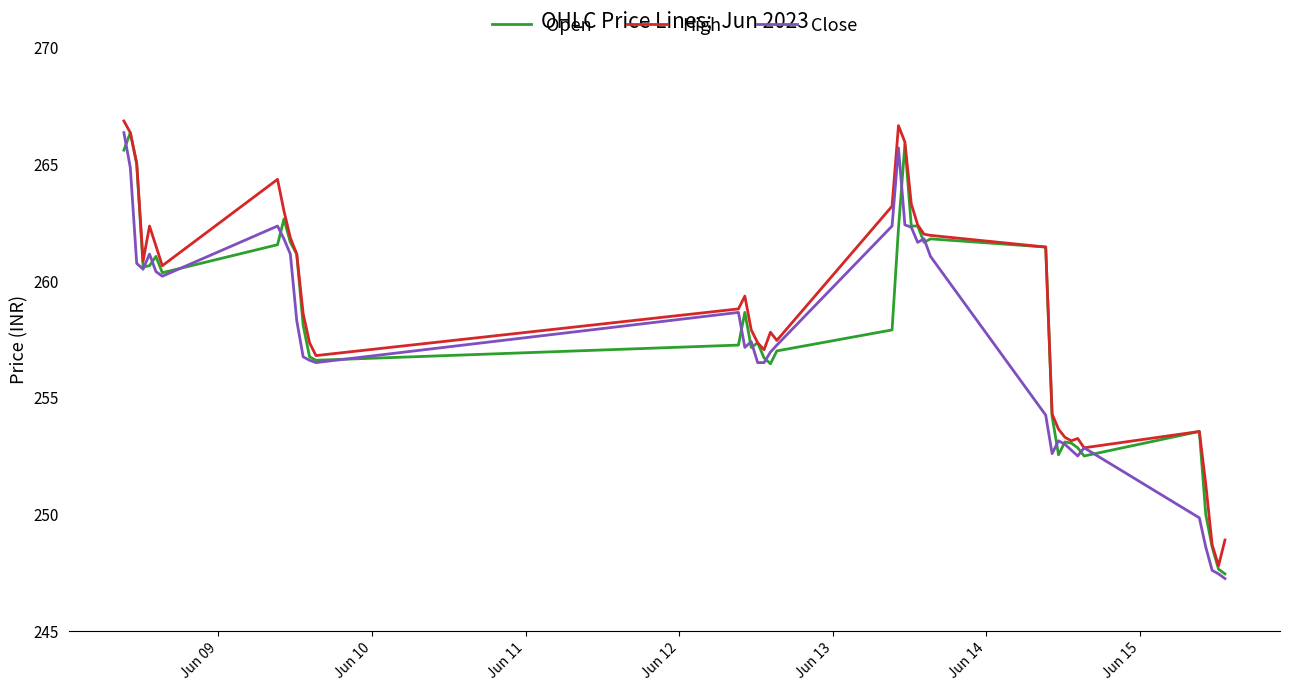

What is the maximum value shown in the chart?

266.9